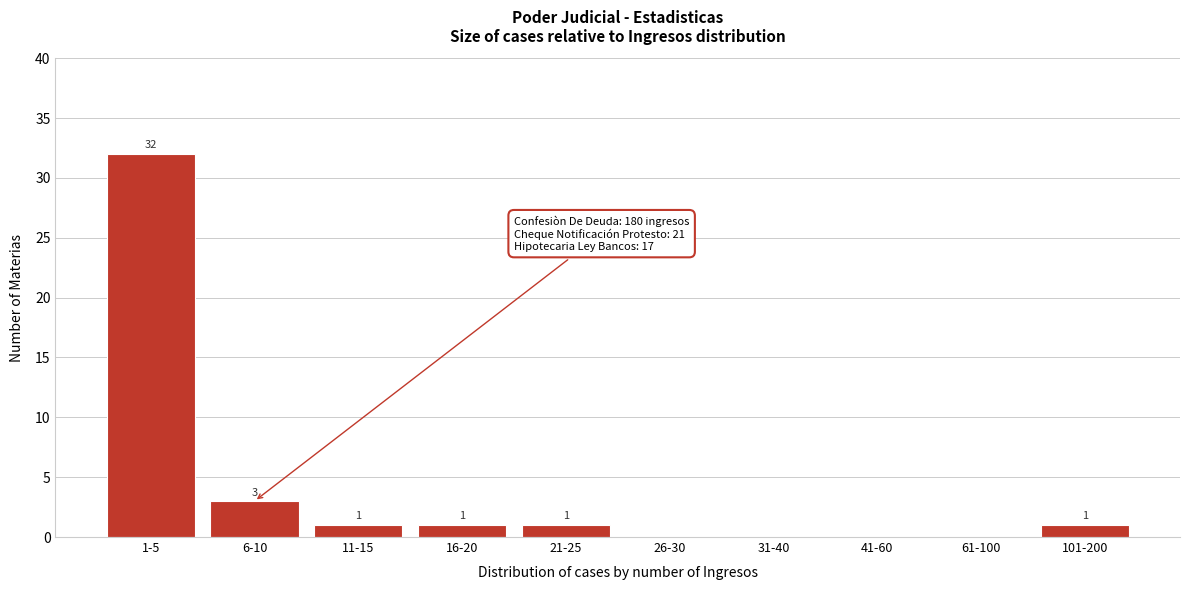

Reading left to right, what are all the values shown in this chart?

1-5=32	6-10=3	11-15=1	16-20=1	21-25=1	26-30=0	31-40=0	41-60=0	61-100=0	101-200=1